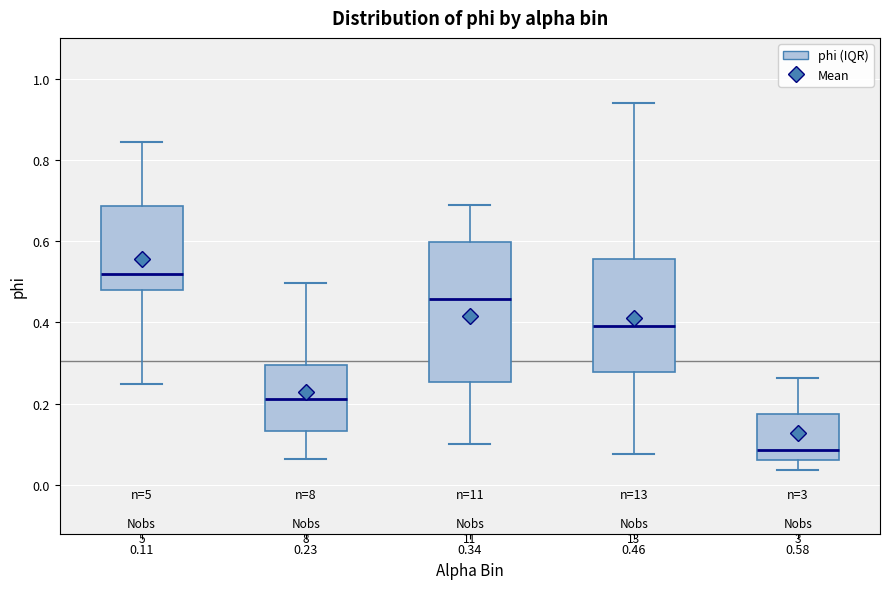

Where is the upper edge of the box at x = 0.23 on the y-axis? The values are not printed on the chart, so give them approximately, as read against the axis.

0.30